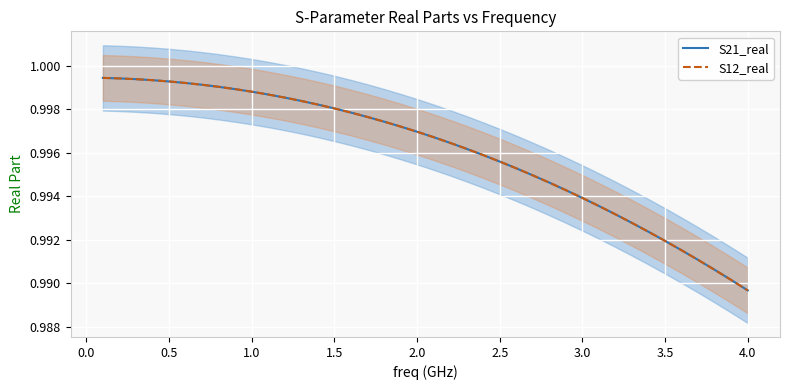

True or false: S21_real and S12_real intersect in this chart.

False